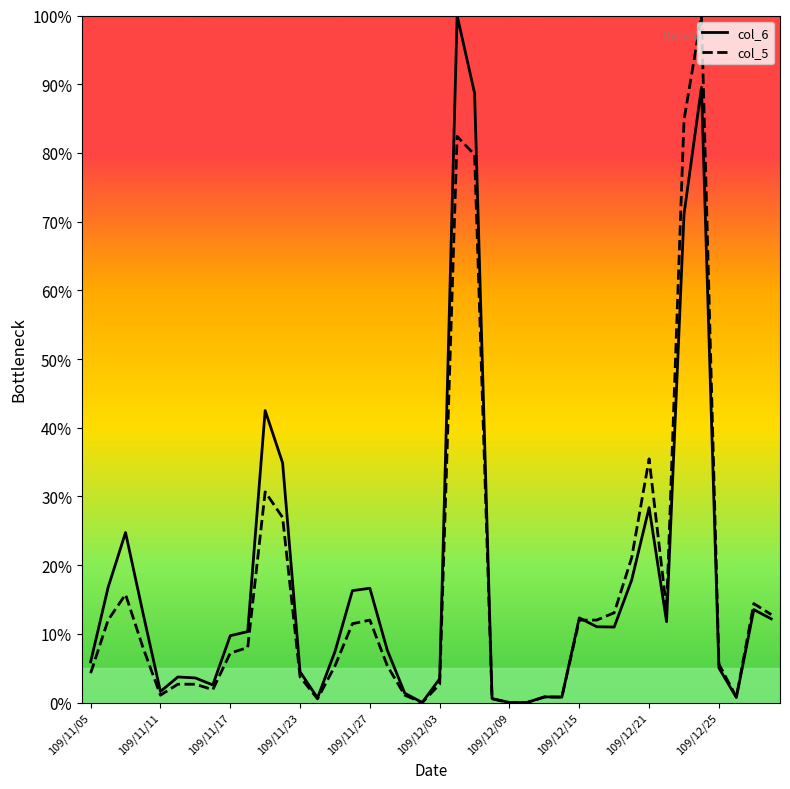

Is it true that col_6 equals 16.6 at 109/11/27?

True